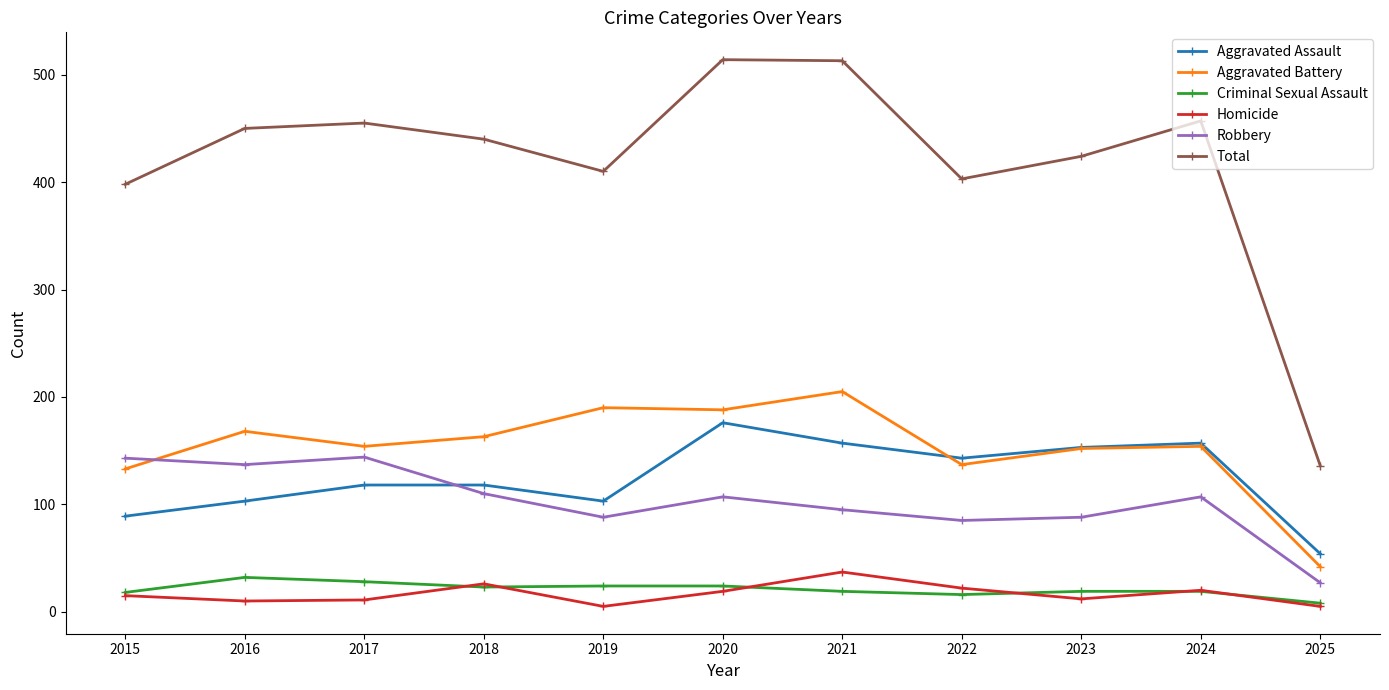

At which category does Robbery reach its first local valley?

2016